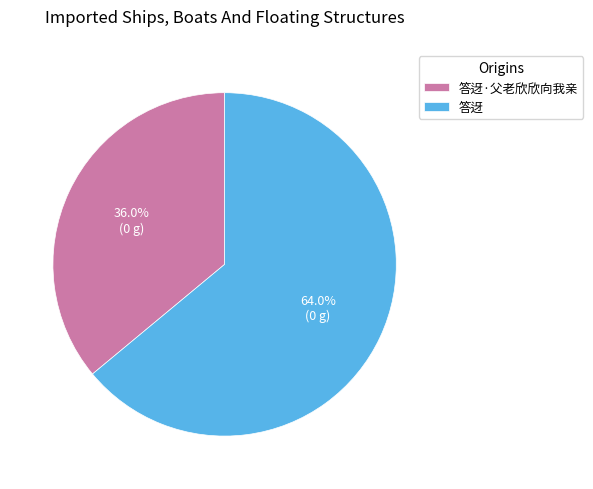

Is it true that 答迓 is 71% of the pie?

False